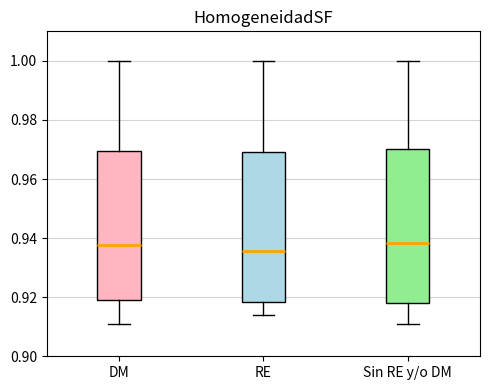

Reading left to right, read every box against the y-axis: the position of its median line, the range the box covers, and the ends of its whiskers. The values are not printed on the chart, so give them approximately, as read against the axis.

DM: median 0.938, box 0.920 to 0.970, whiskers 0.910 to 1.000
RE: median 0.936, box 0.918 to 0.970, whiskers 0.914 to 1.000
Sin RE y/o DM: median 0.938, box 0.918 to 0.970, whiskers 0.910 to 1.000